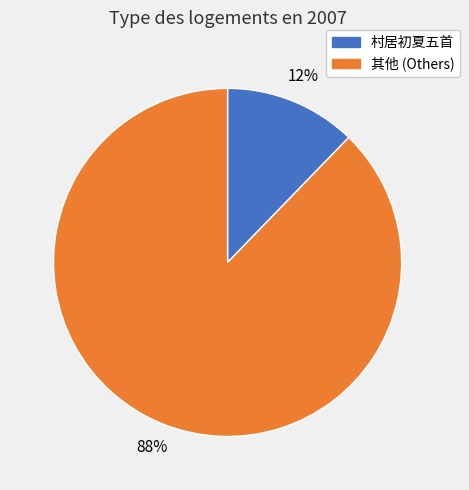

Rank the categories by value from lowest to highest.

村居初夏五首, 其他 (Others)